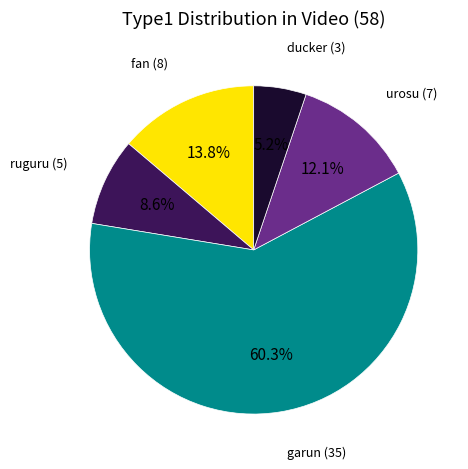

Does any single category account for the majority?

Yes